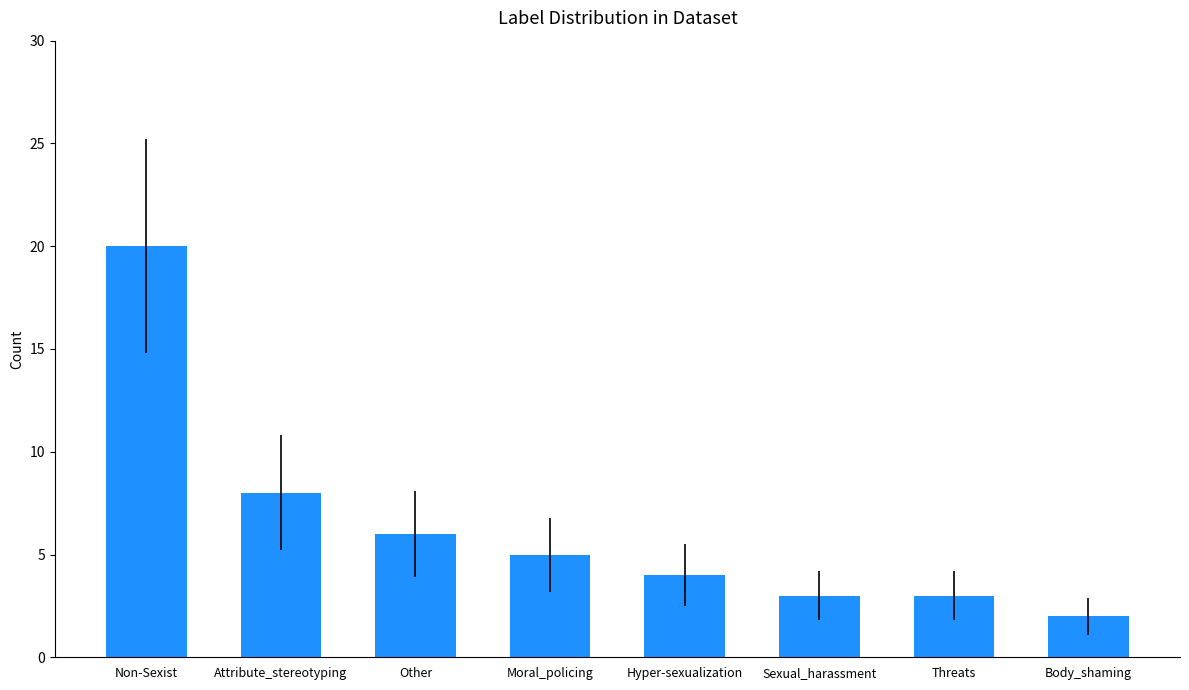

What is the maximum value shown in the chart?

20